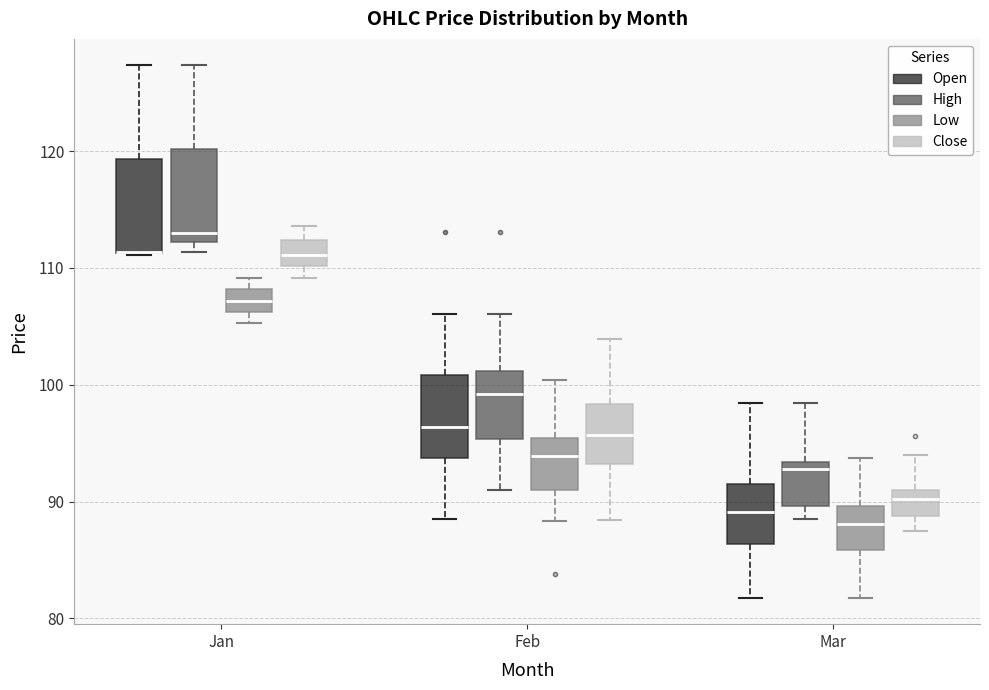

Where is the upper edge of the box for Jan (High) on the y-axis? The values are not printed on the chart, so give them approximately, as read against the axis.

120